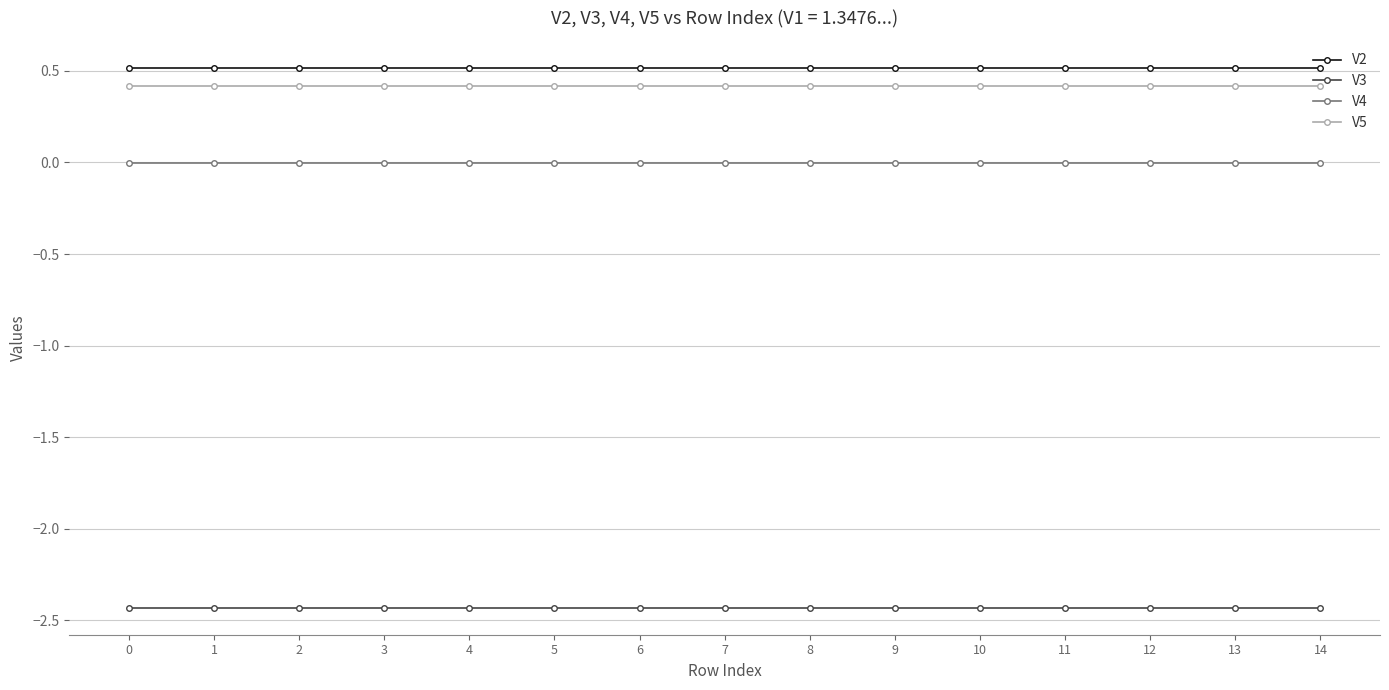

Does the chart display data point markers on the line(s)?

Yes